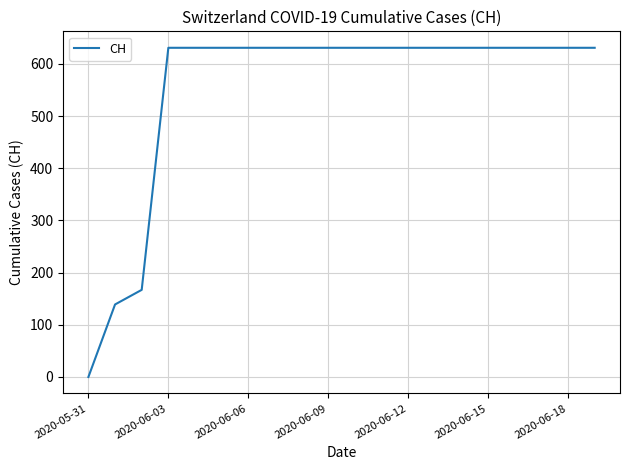

How many values are above zero?

19